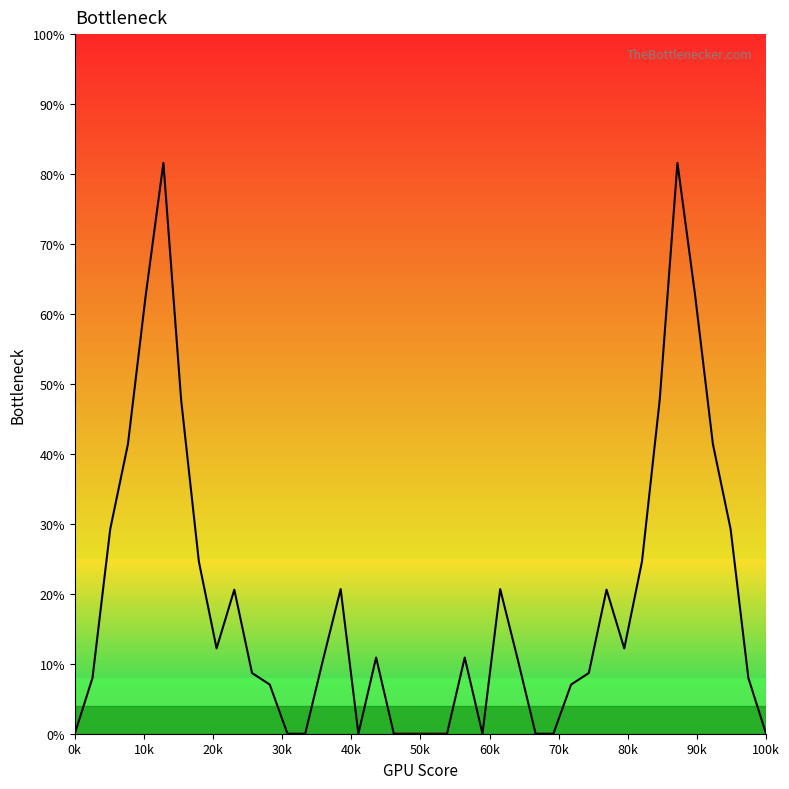

How many lines are shown in the chart?

1